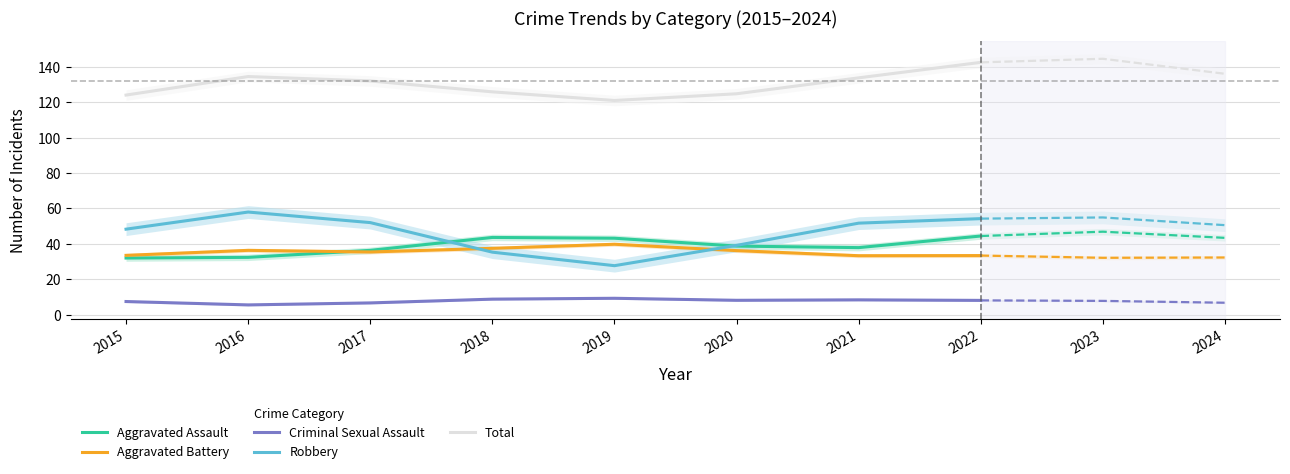

Rank the categories by Aggravated Battery value from lowest to highest.

2021, 2022, 2015, 2017, 2020, 2016, 2018, 2019